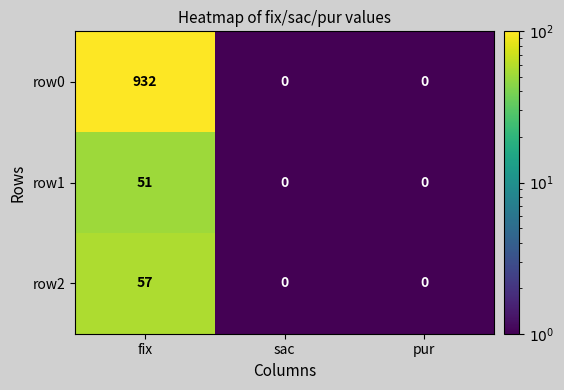

Reading left to right, transcribe all the data shown in this chart.

row0: 932	0	0
row1: 51	0	0
row2: 57	0	0